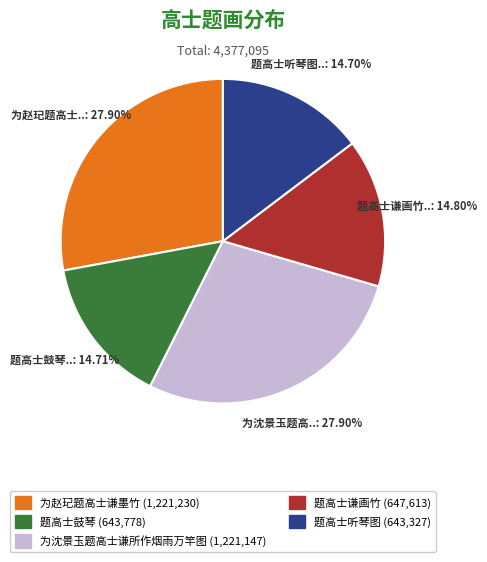

What percentage is the 题高士谦画竹 slice, to the nearest percent?

15%